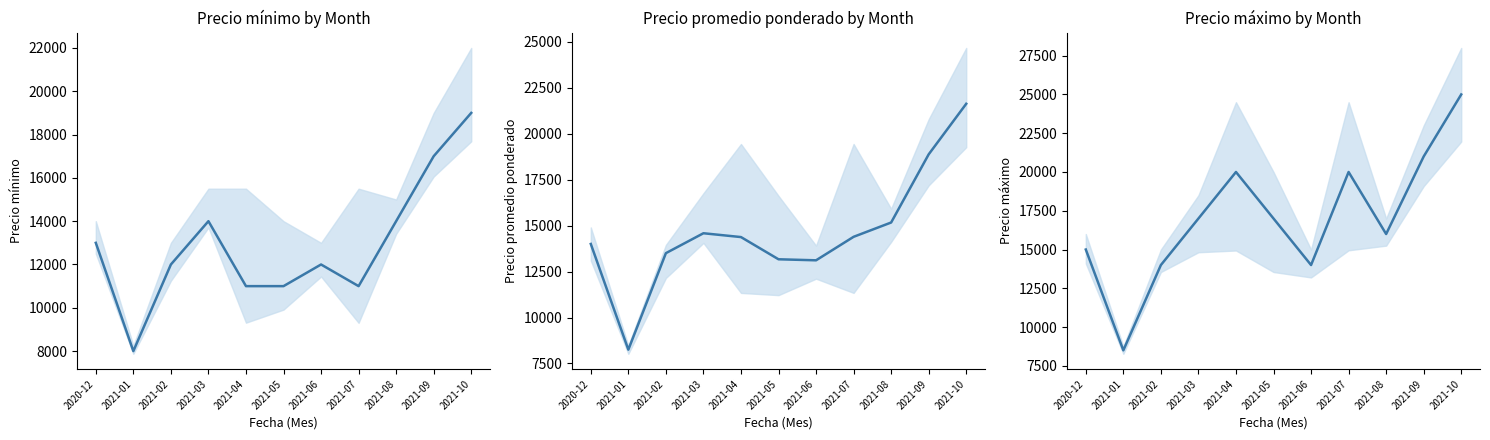

True or false: Precio promedio ponderado has a value of 14375 at 2021-04.

True